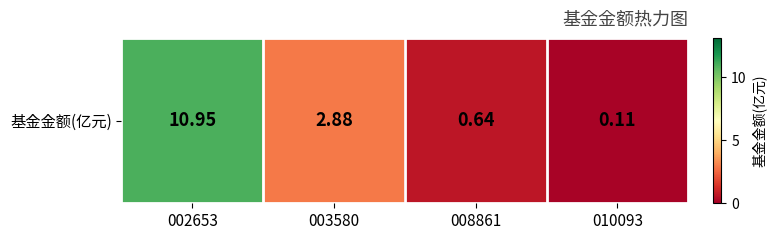

How many values exceed 2?

2